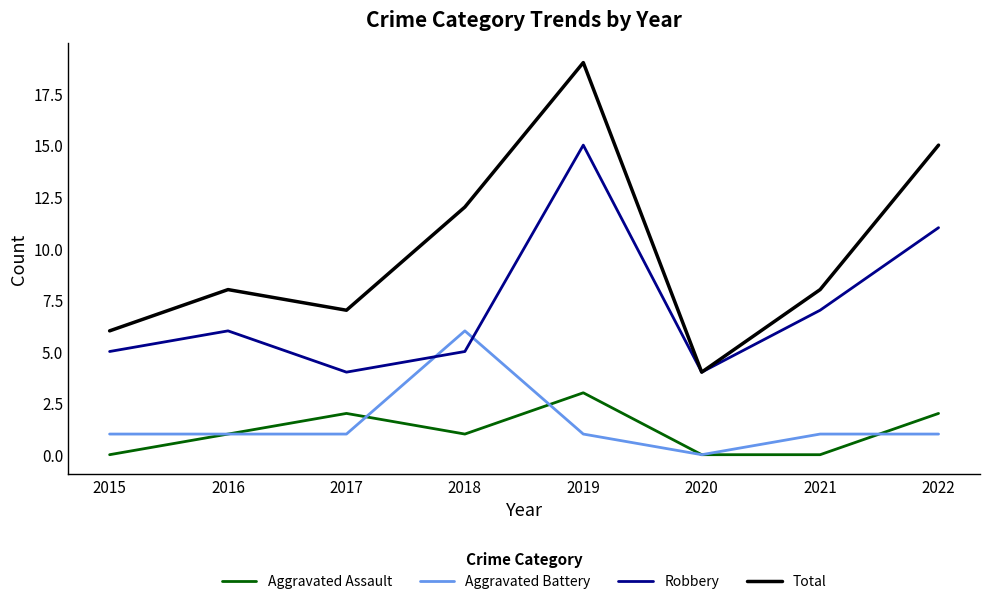

At how many categories does at least one series exceed 5?

7